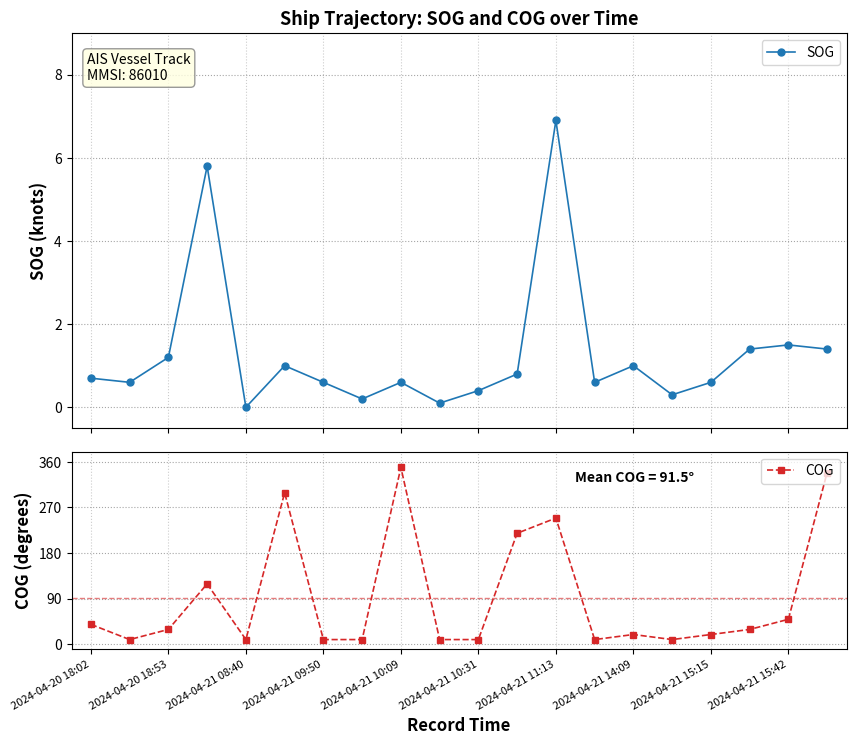

True or false: SOG has more than 2 interior local peaks.

True